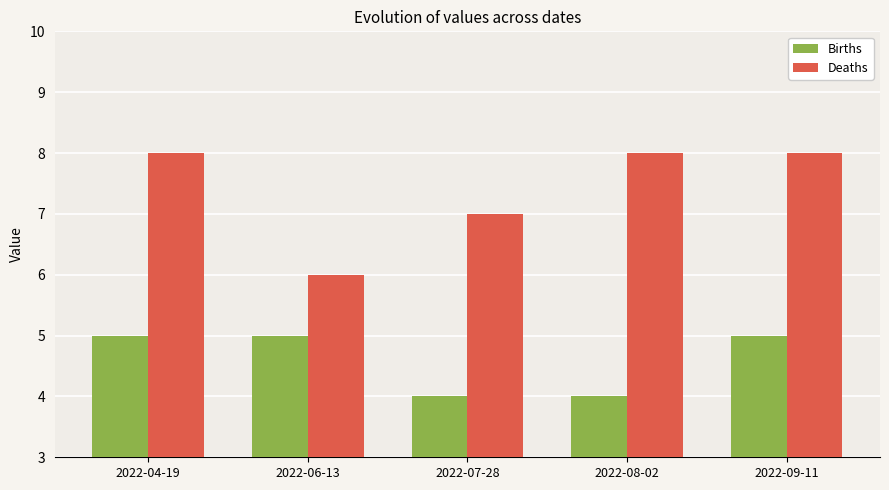

What is the difference between the highest and lowest values at 2022-04-19?

3